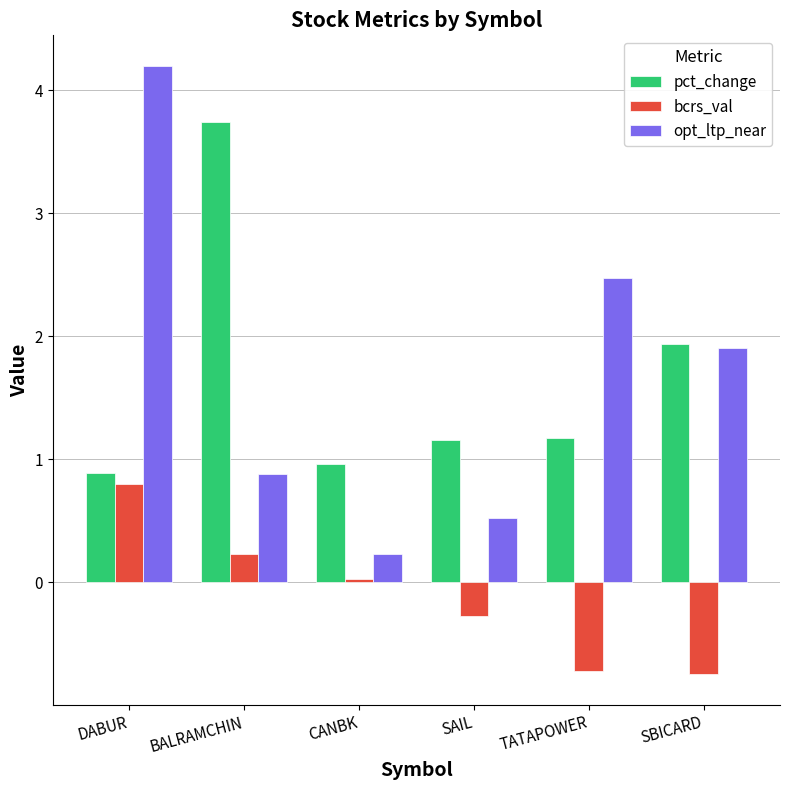

What is the approximate value of pct_change at SAIL?

1.2